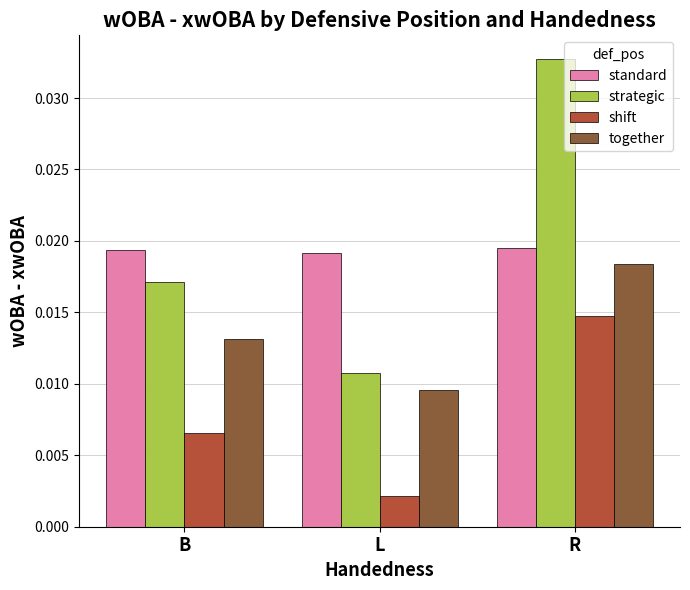

What is the total value across all series at R?

0.1